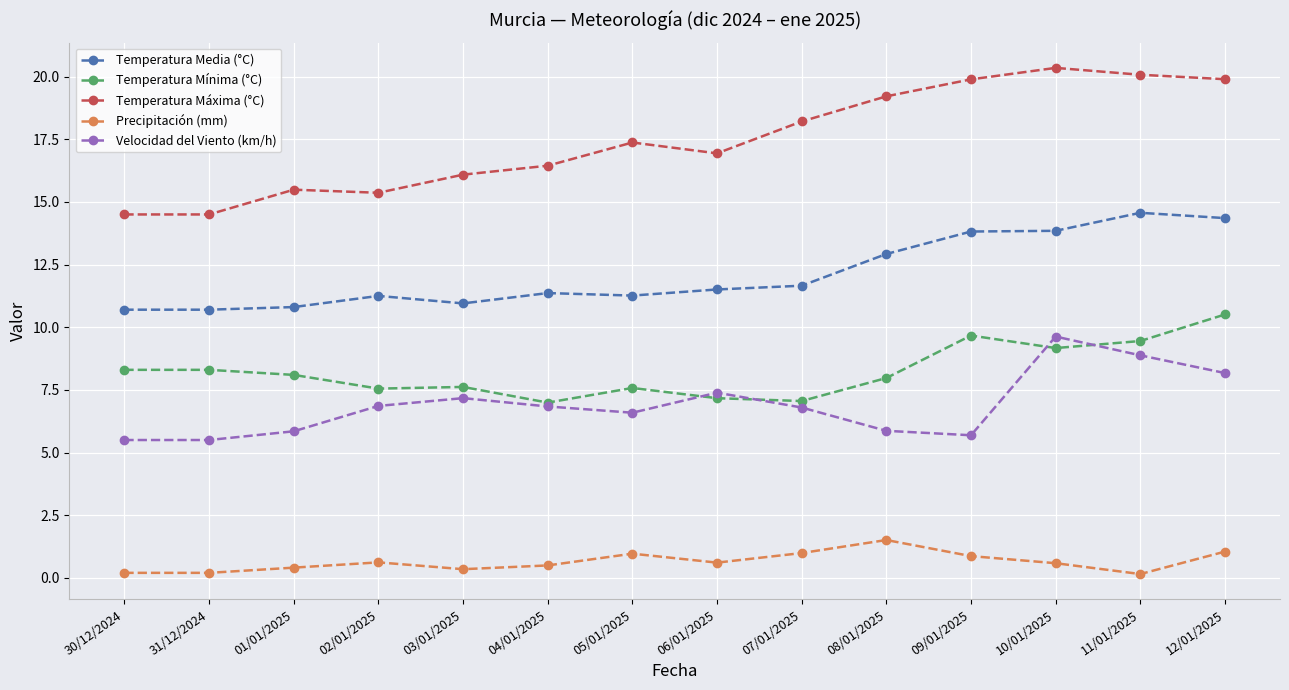

What position from the left is 07/01/2025?

9